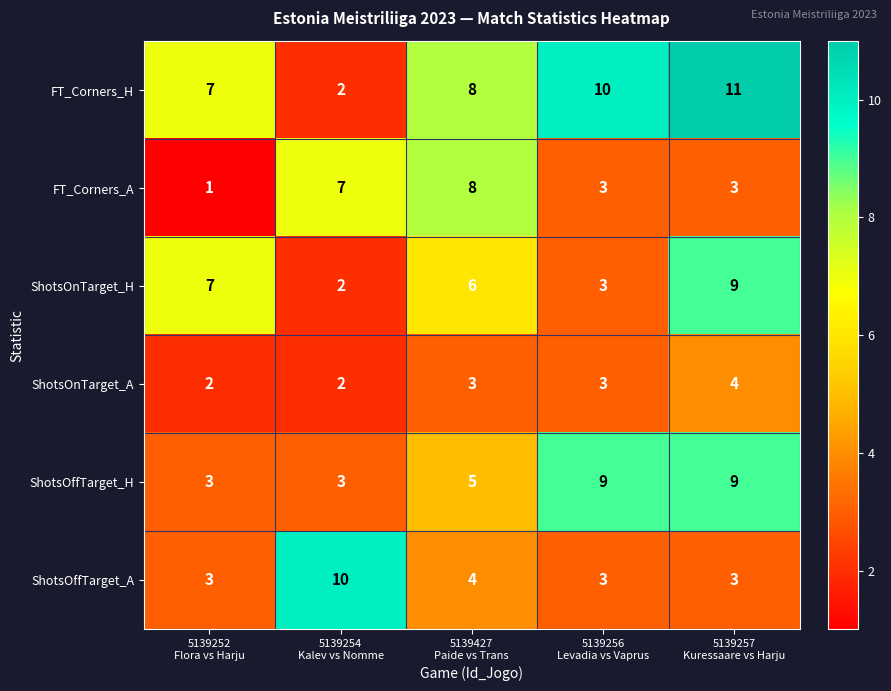

What is the total value across all series at 5139252
Flora vs Harju?

23